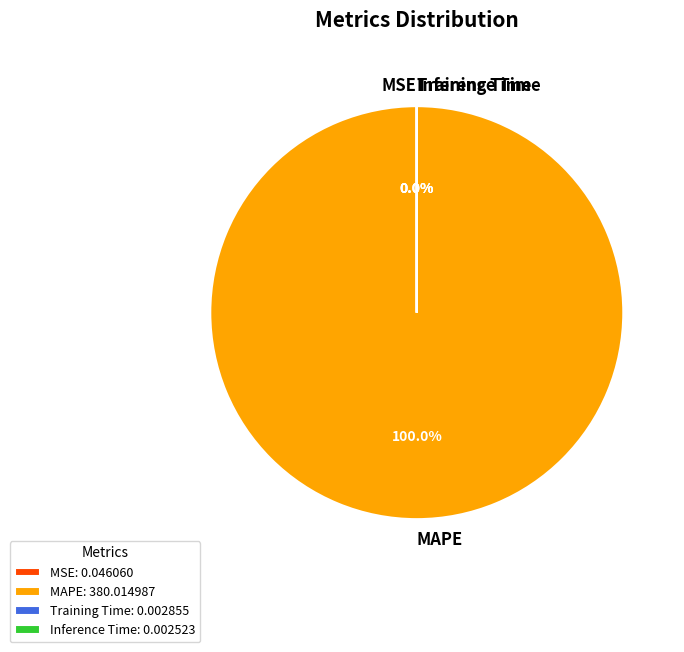

Does MAPE account for over 50% of the chart?

Yes